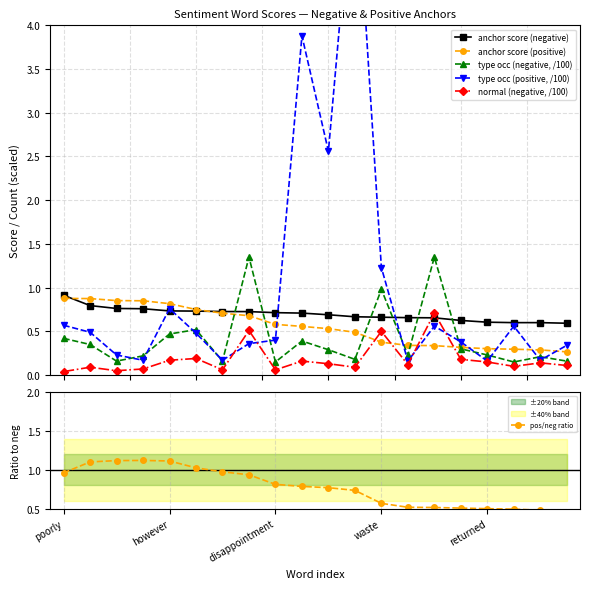

True or false: normal (negative, /100) and type occ (negative, /100) cross at least once.

False